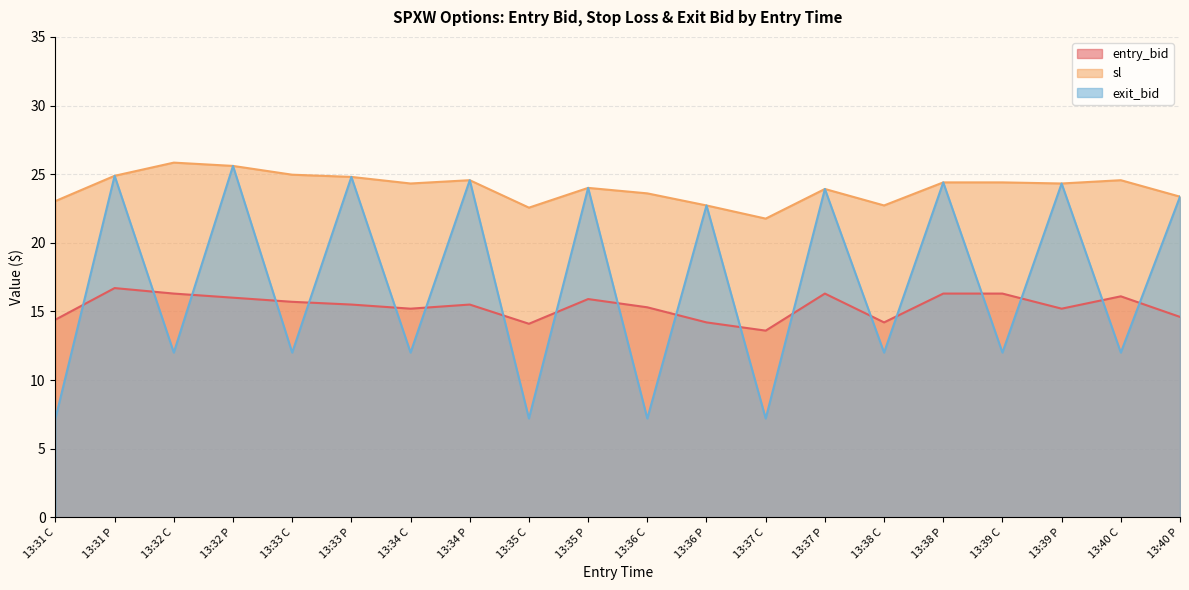

List the labels in order of entry_bid value, smallest first.

13:37 C, 13:35 C, 13:36 P, 13:38 C, 13:31 C, 13:40 P, 13:34 C, 13:39 P, 13:36 C, 13:33 P, 13:34 P, 13:33 C, 13:35 P, 13:32 P, 13:40 C, 13:32 C, 13:37 P, 13:38 P, 13:39 C, 13:31 P